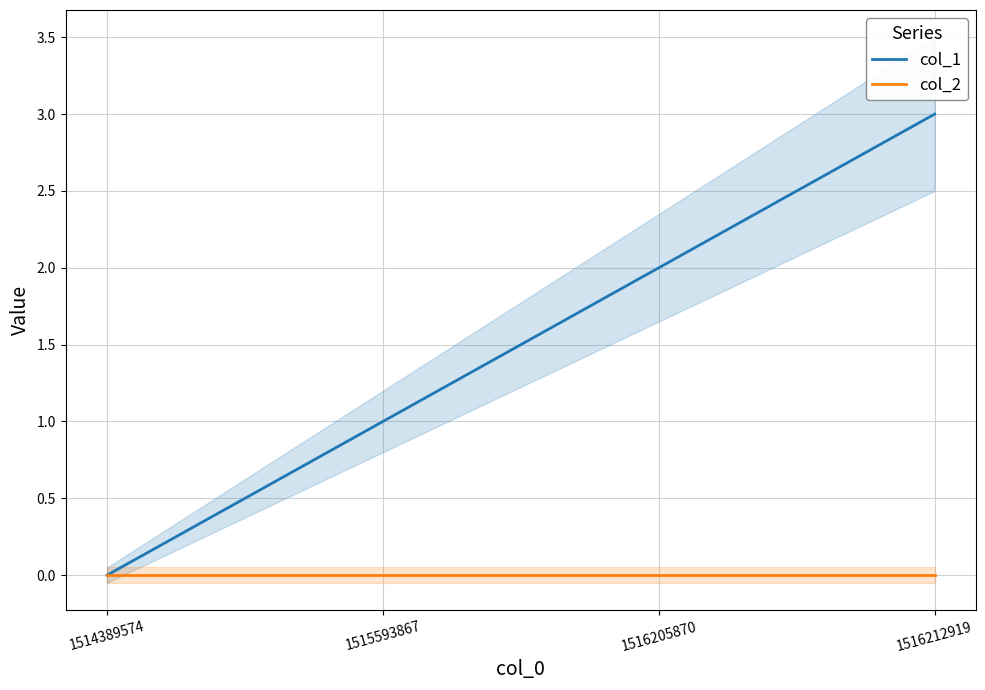

True or false: col_2 and col_1 intersect in this chart.

False